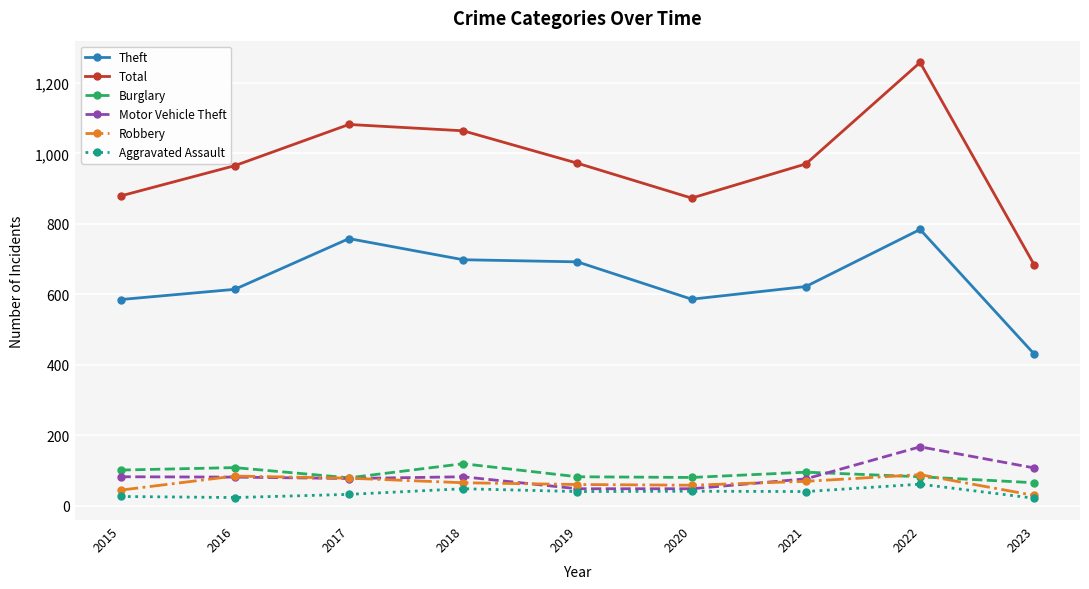

Where is the first local minimum for Burglary?

2017